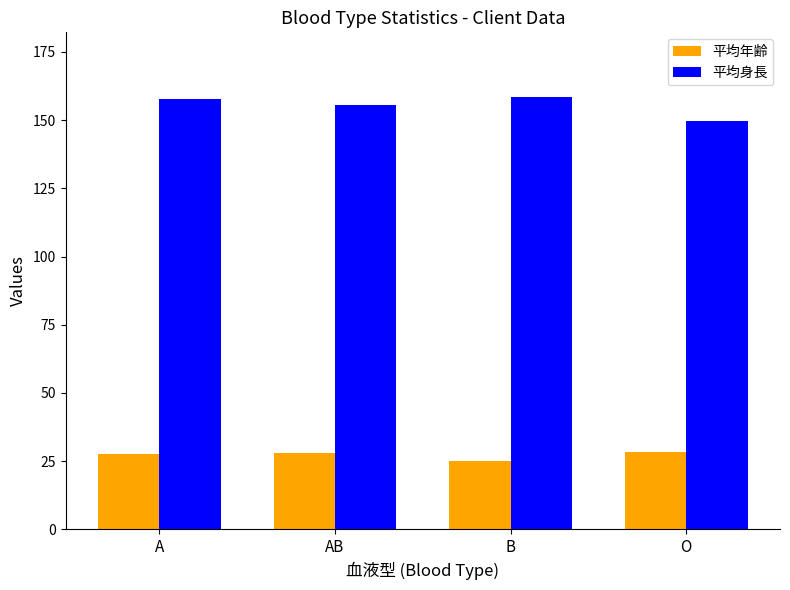

How many groups of bars are there?

4